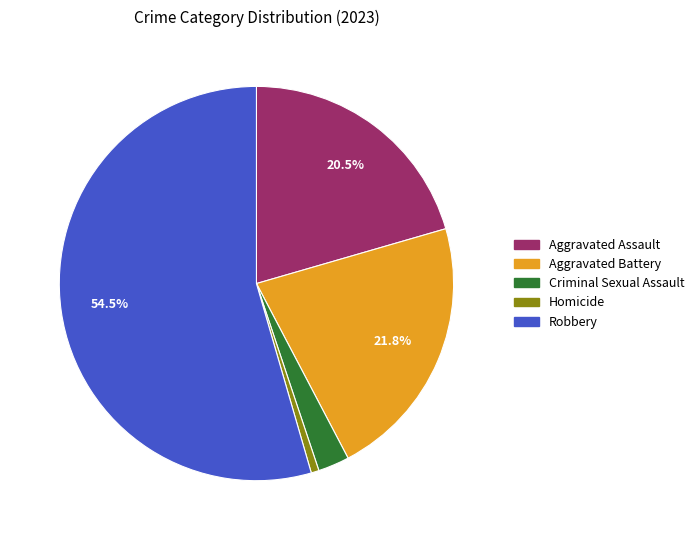

What portion of the pie excludes Robbery?

45.5%